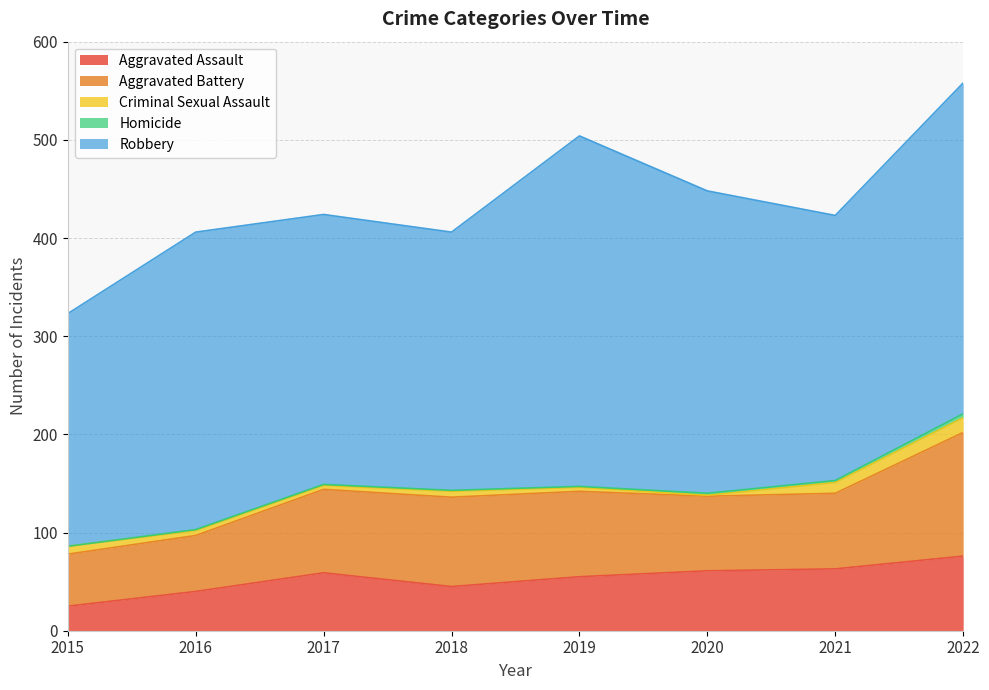

Does the chart have visible grid lines?

Yes